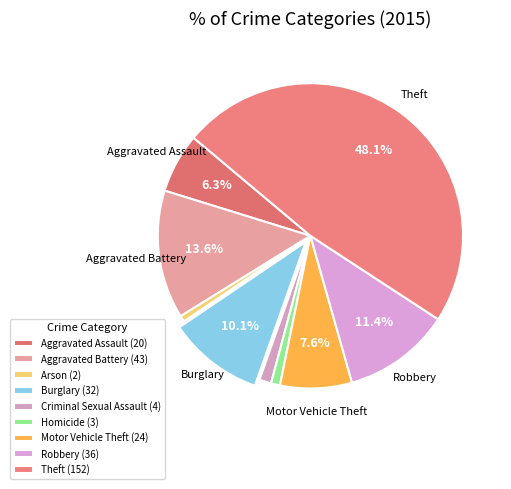

How many slices are in this pie chart?

9